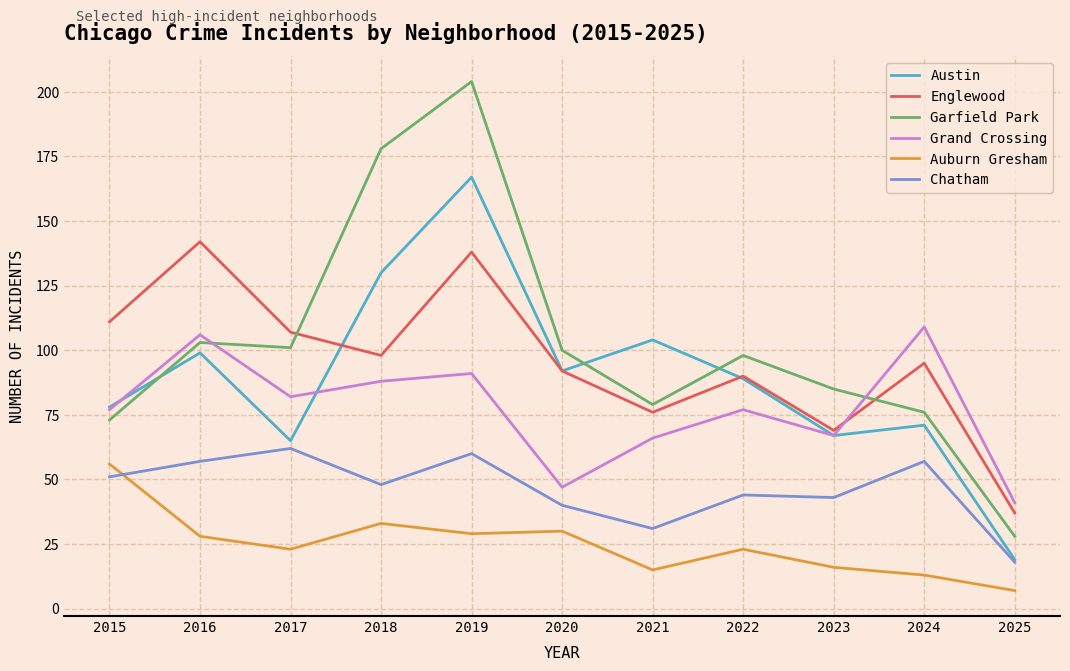

At which category does the chart reach its peak across all series?

2019